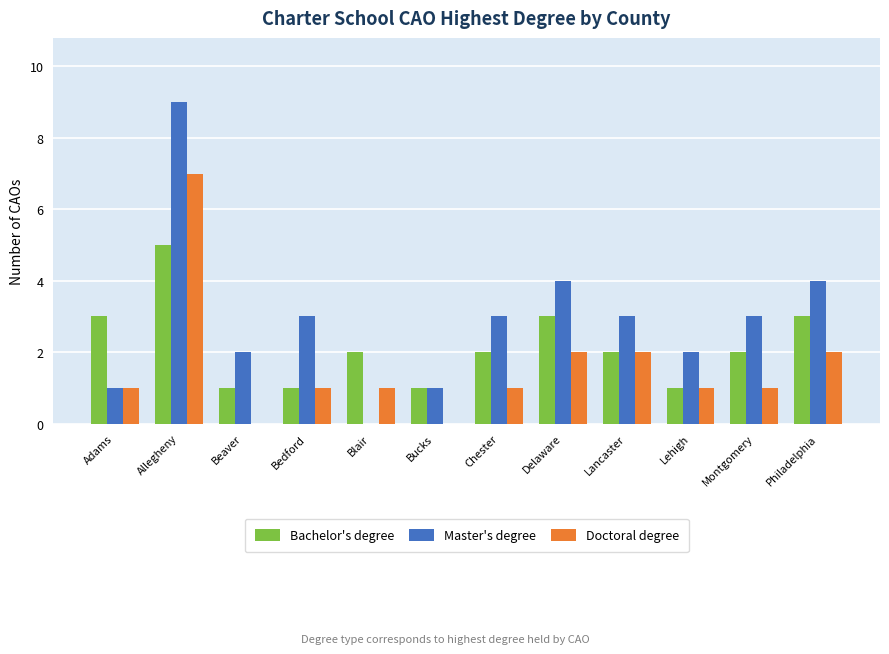

How many data points does each series have?

12